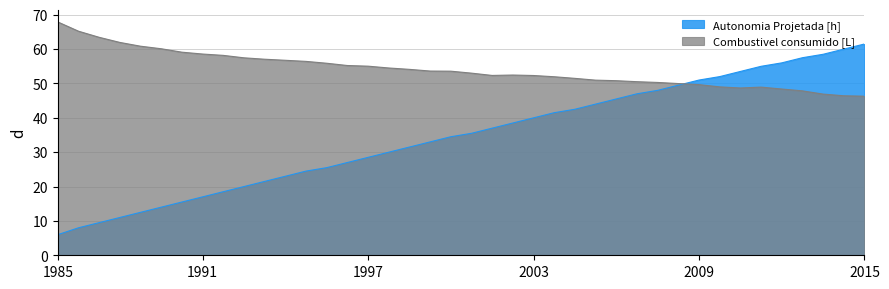

What is the difference between the highest and lowest values at 11?

33.8